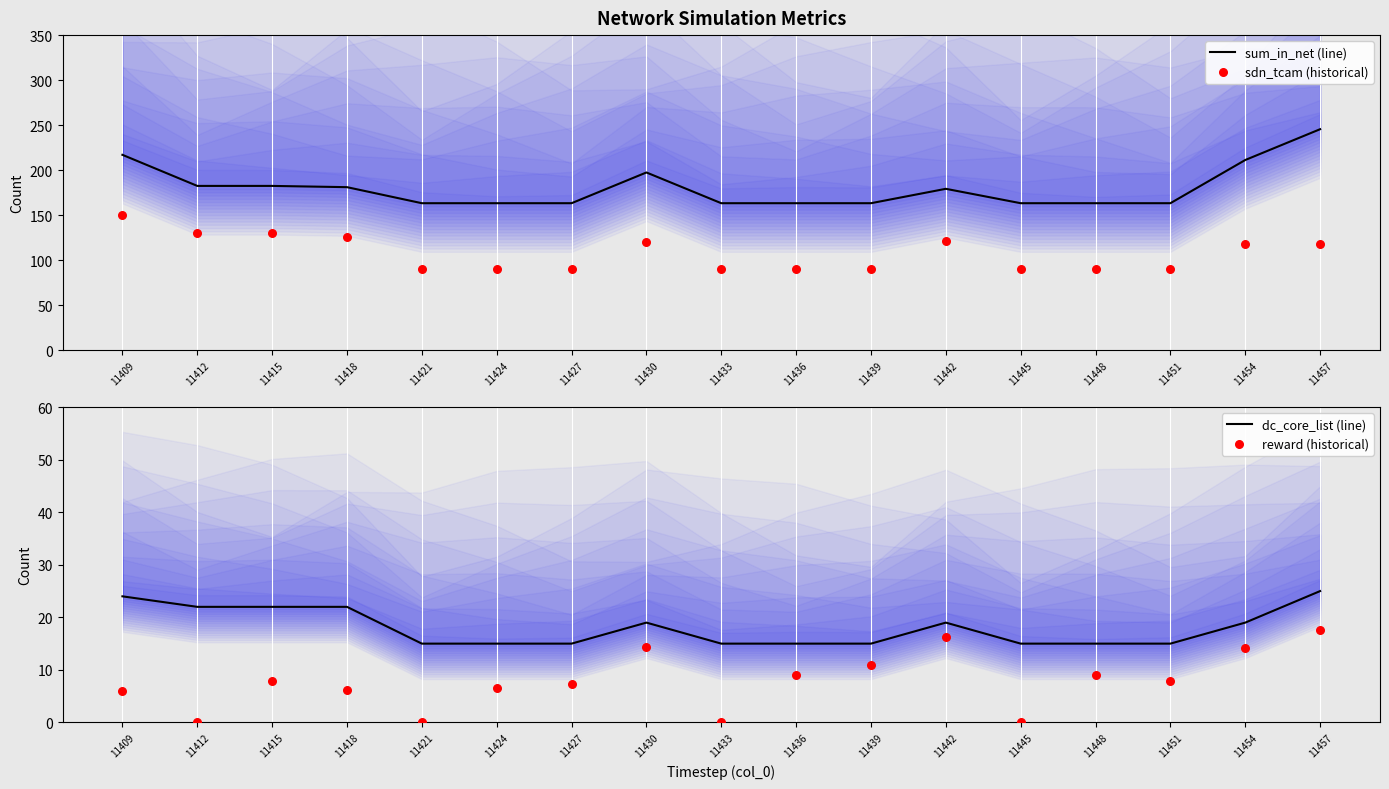

Which series reaches the maximum Y coordinate?

sum_in_net (line)